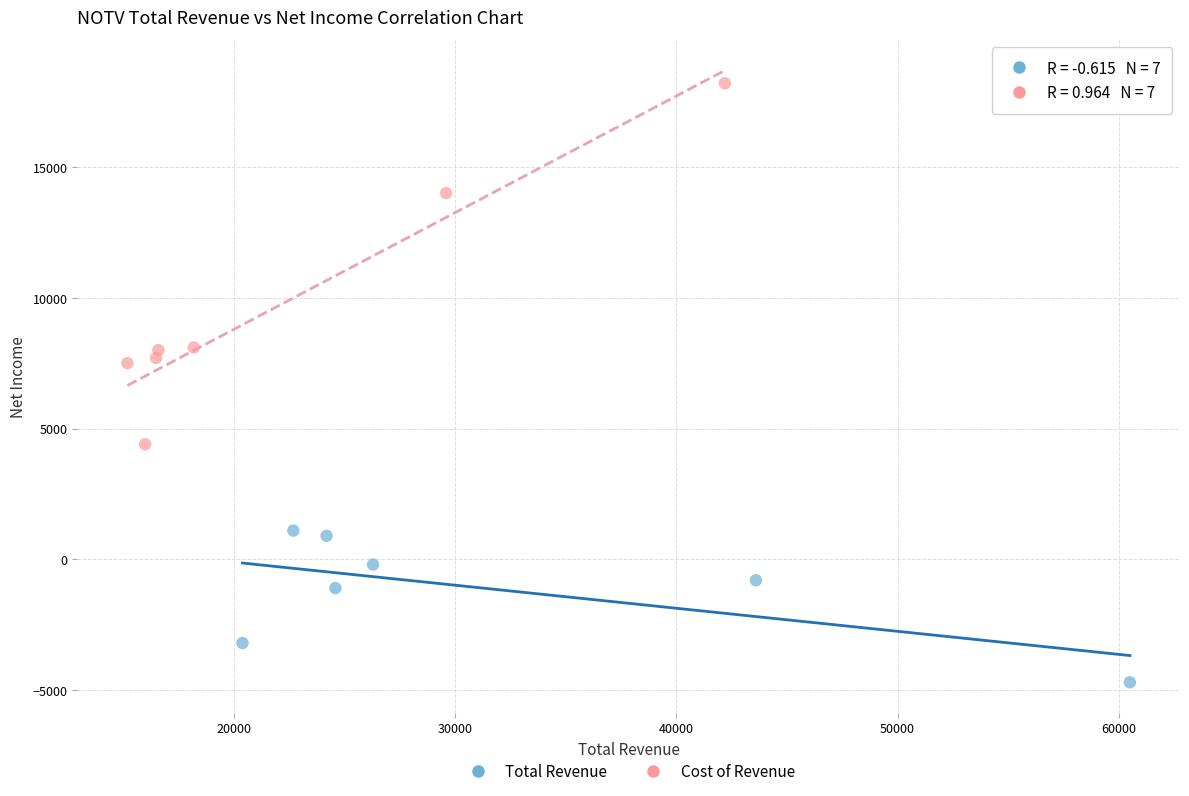

Which series contains the lowest Y value?

Total Revenue